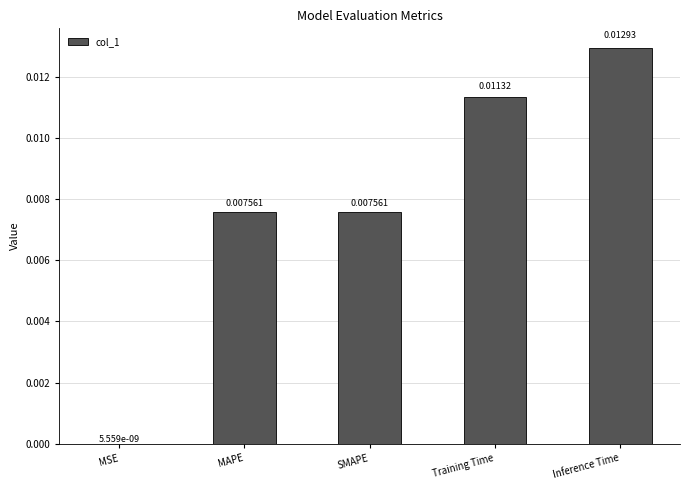

Between SMAPE and MSE, which is larger?

SMAPE